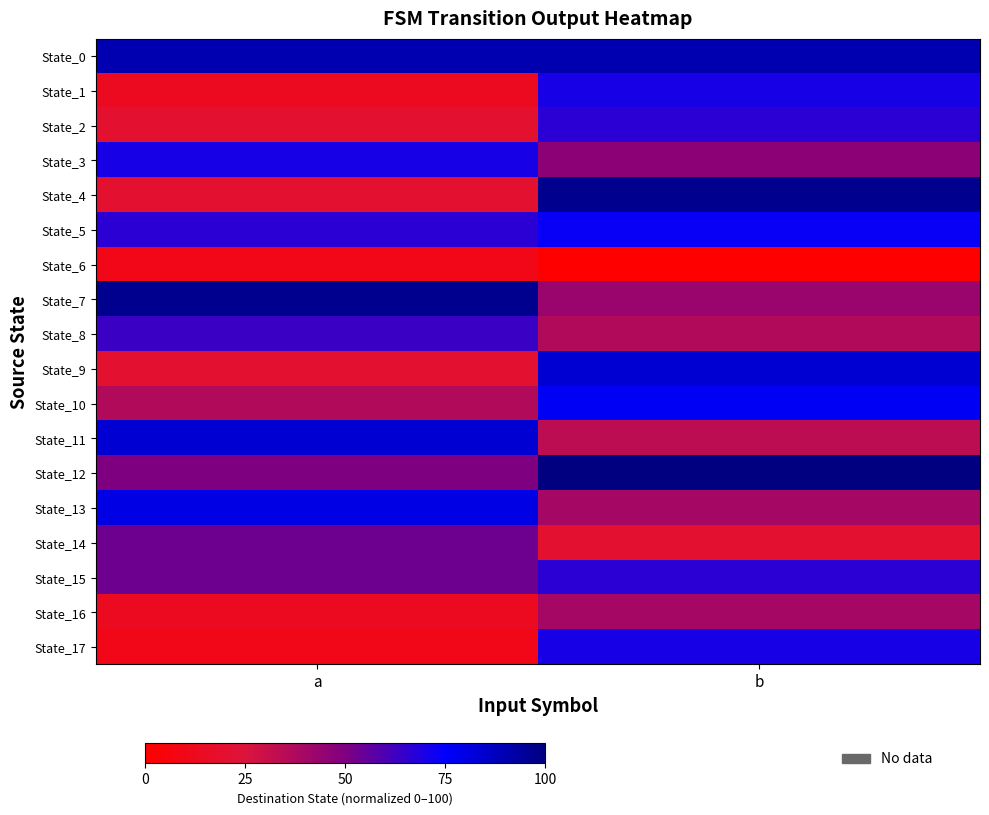

What is the total value across all series at a?

850.0